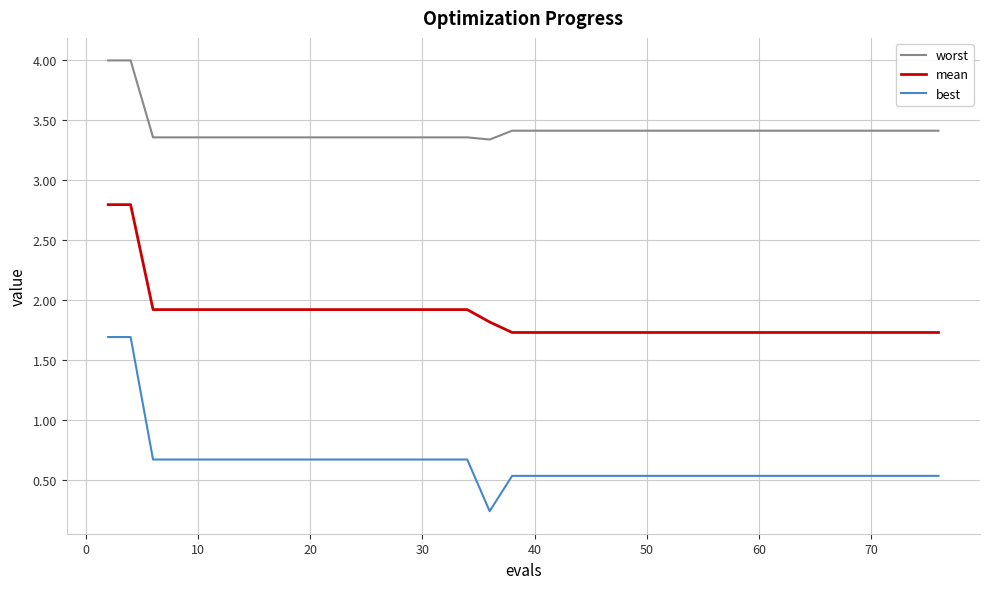

True or false: best and worst cross at least once.

False